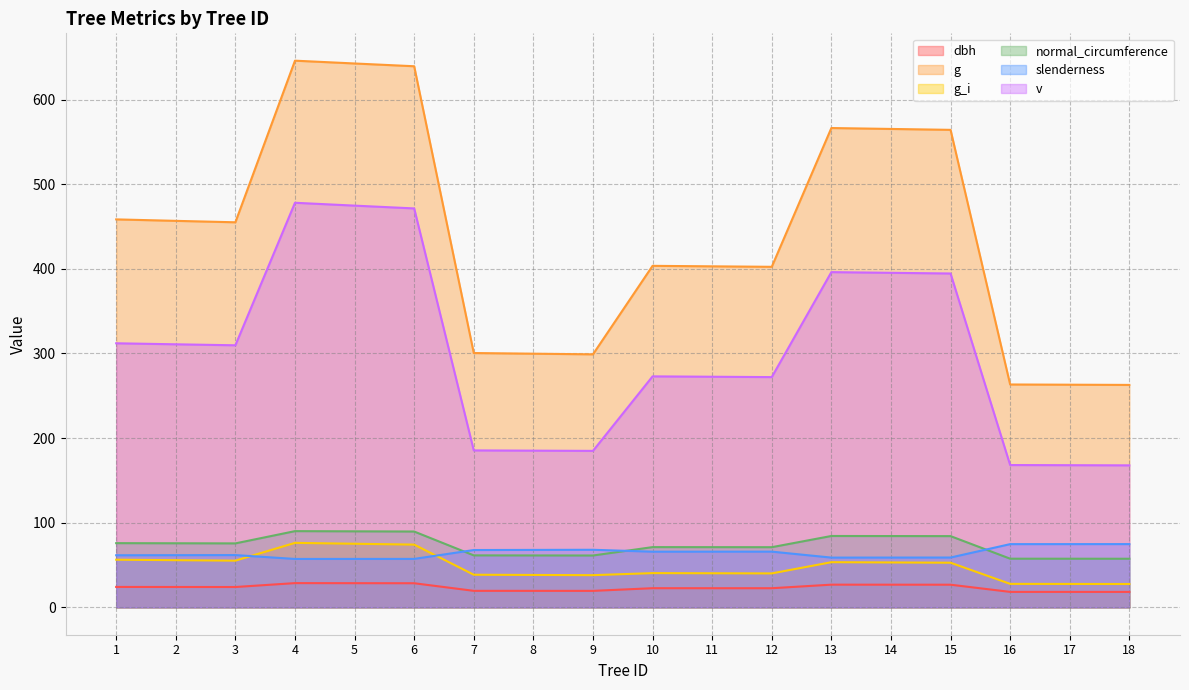

Reading left to right, transcribe all the data shown in this chart.

dbh: 24.2	24.1	24.1	28.7	28.6	28.5	19.6	19.5	19.5	22.7	22.6	22.6	26.9	26.8	26.8	18.3	18.3	18.3
g: 458.4	456.7	455.0	645.9	642.6	639.4	300.5	299.7	299.0	403.5	403.0	402.4	566.4	565.3	564.2	263.4	263.1	262.9
g_i: 56.3	55.8	55.2	76.2	75.2	74.2	38.6	38.3	38.1	40.5	40.3	40.1	53.4	53.1	52.8	27.8	27.7	27.6
normal_circumference: 75.9	75.8	75.6	90.1	89.9	89.6	61.5	61.4	61.3	71.2	71.2	71.1	84.4	84.3	84.2	57.5	57.5	57.5
slenderness: 61.6	61.7	61.8	57.2	57.3	57.3	67.8	67.9	68.1	65.8	65.8	65.9	58.8	58.9	58.9	74.7	74.8	74.8
v: 312.0	310.8	309.7	478.1	474.7	471.4	185.5	185.2	184.9	272.9	272.5	272.1	396.1	395.3	394.5	168.2	168.0	167.8